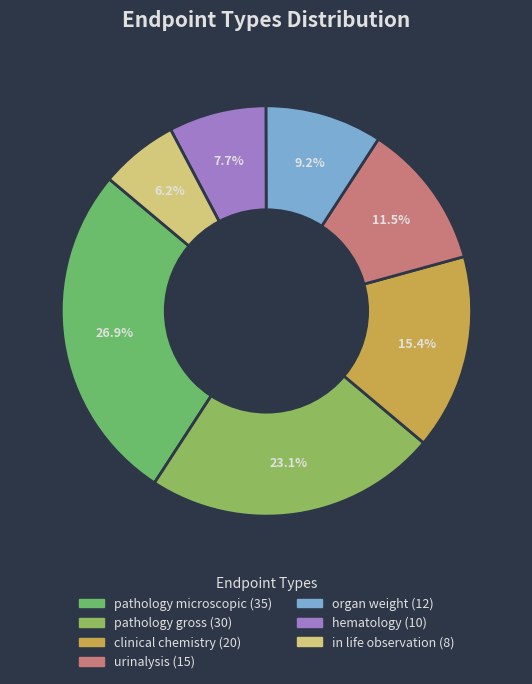

Does any single category account for the majority?

No